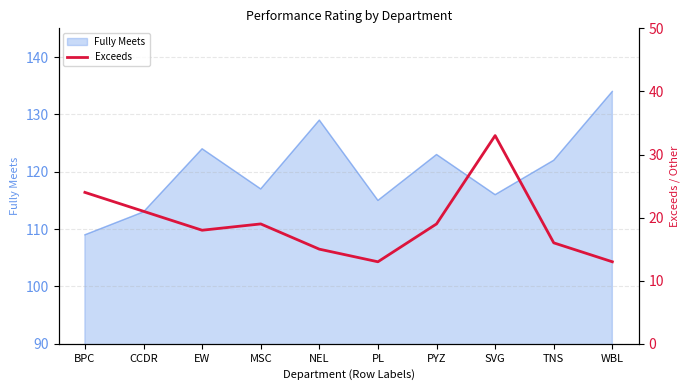

Count the number of values greater than 19.

3